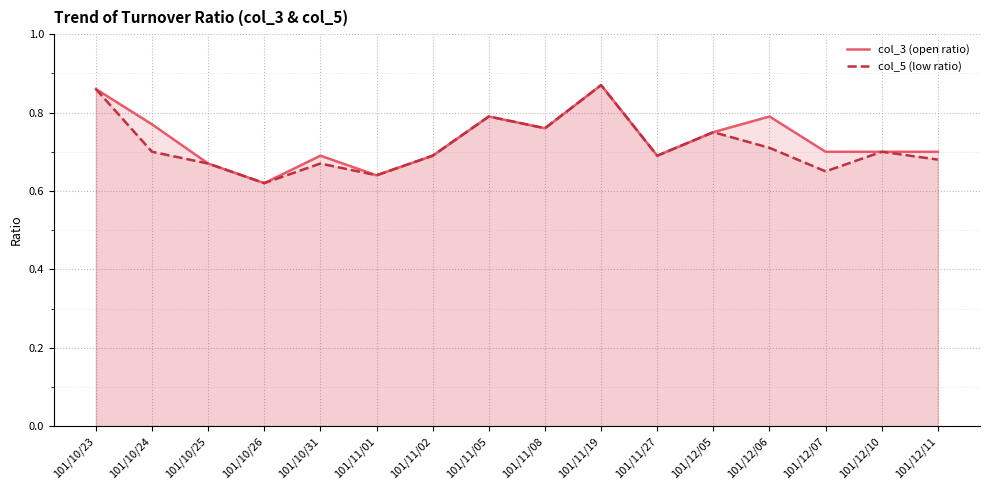

How many col_5 (low ratio) values are between 0 and 1?

16